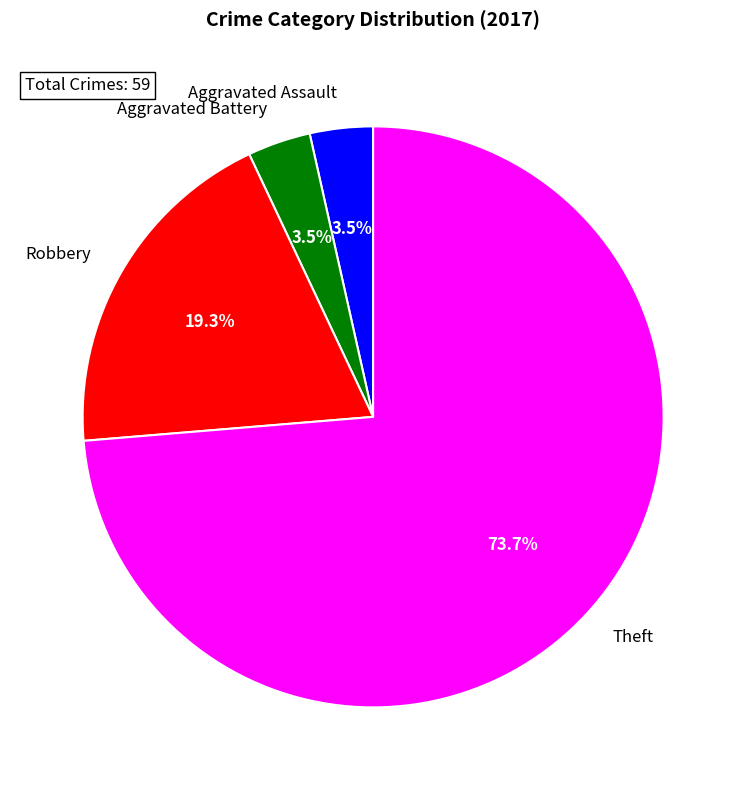

Is there a majority slice in this chart?

Yes